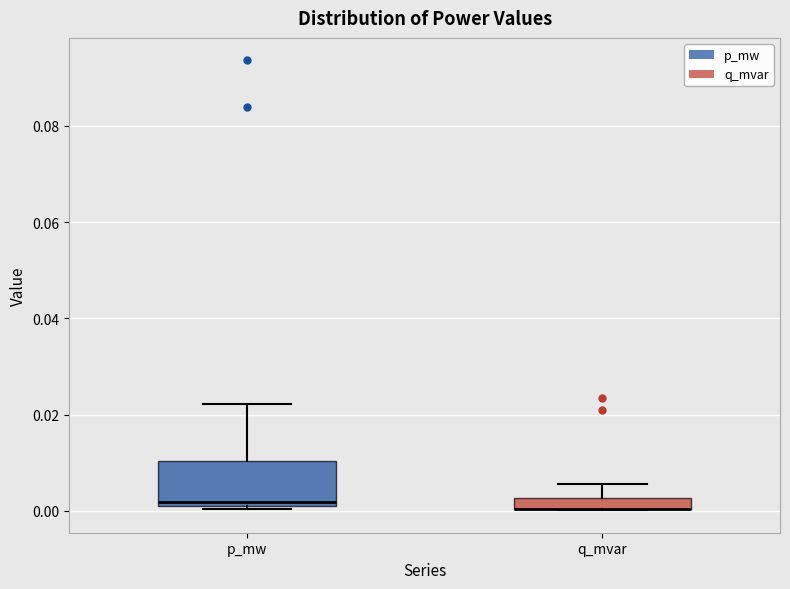

Comparing the boxes themselves (not the whiskers), which one is the tallest?

p_mw